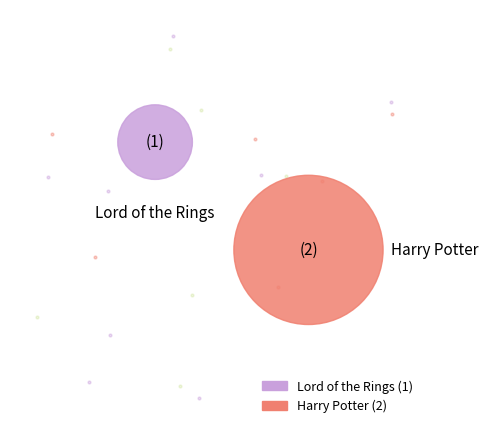

Is it true that Lord of the Rings is 33% of the pie?

True